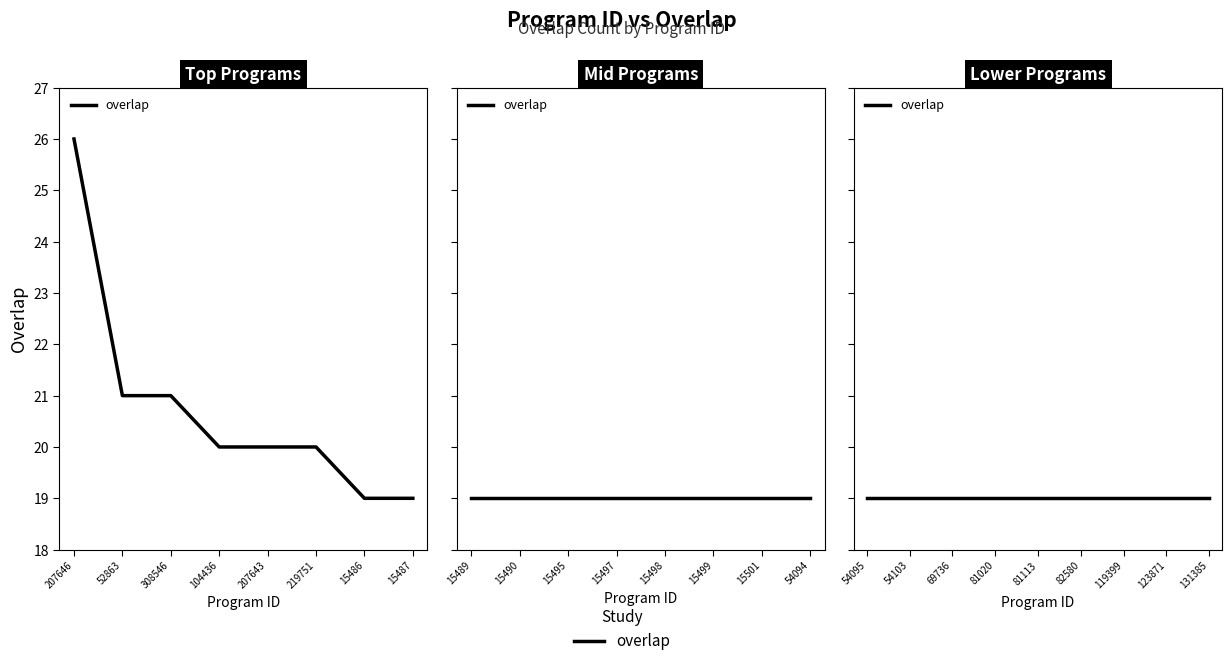

What is the greatest value displayed?

26